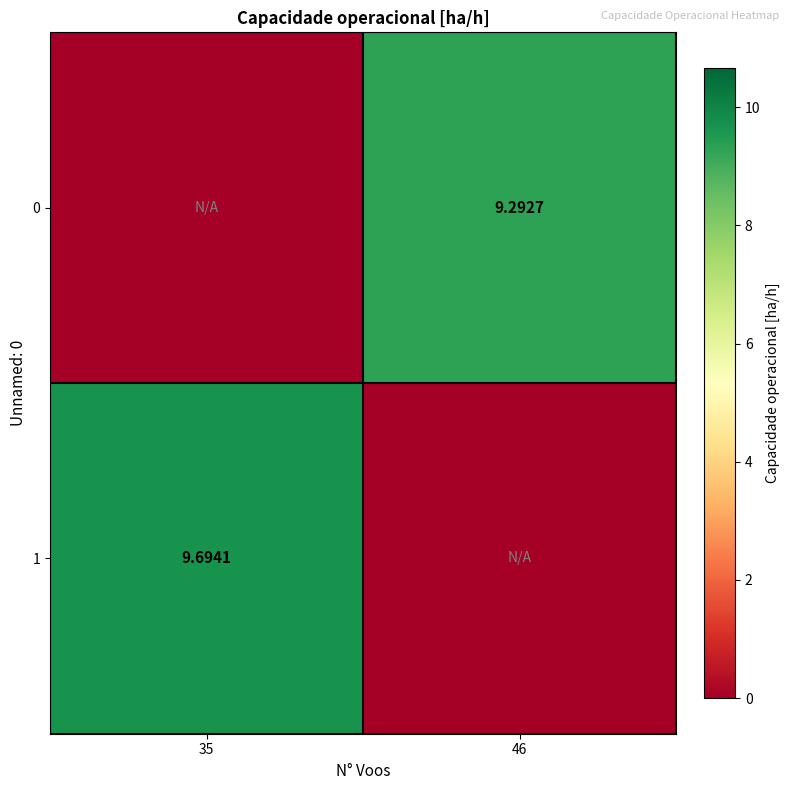

List the series in order of their overall mean, highest first.

1, 0